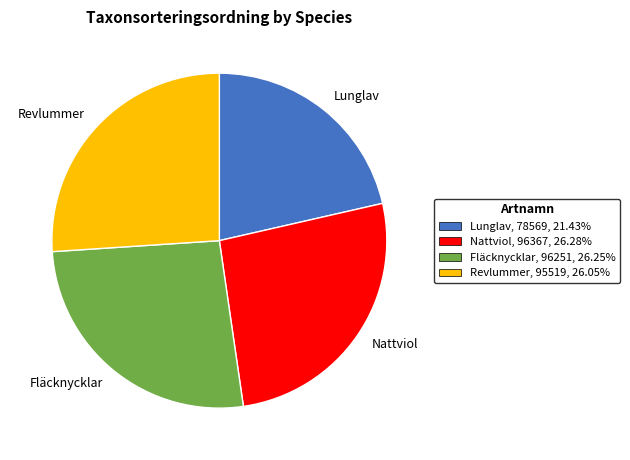

Is there any slice that represents more than half of the pie?

No